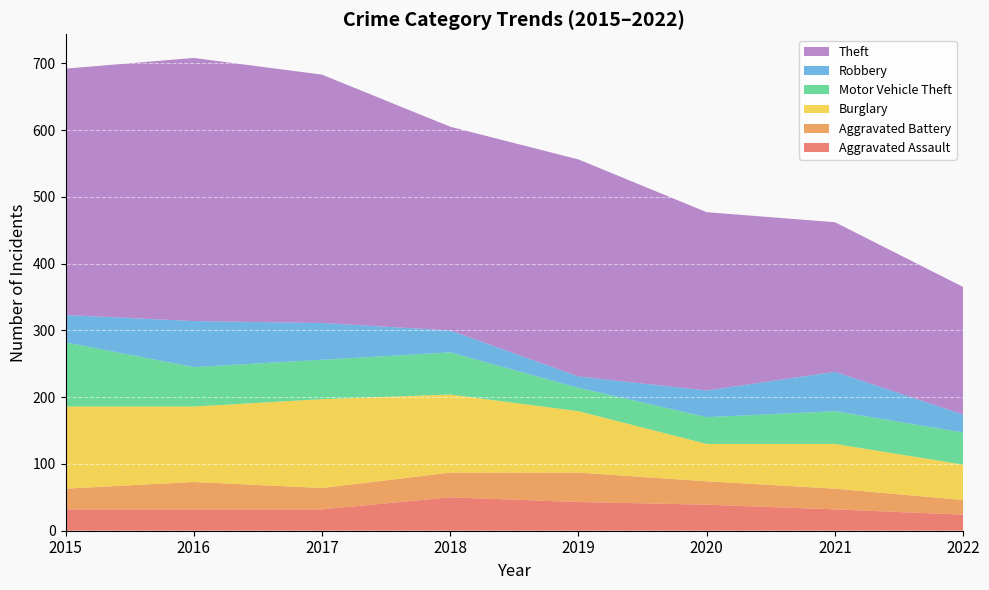

Reading right to left, list all the values displayed in this chart.

Aggravated Assault: 24	32	39	43	50	32	32	32
Aggravated Battery: 22	31	35	44	37	32	41	31
Burglary: 53	67	56	92	117	133	113	123
Motor Vehicle Theft: 48	49	40	35	63	59	59	96
Robbery: 27	59	40	17	33	55	69	41
Theft: 191	224	267	325	305	372	394	369